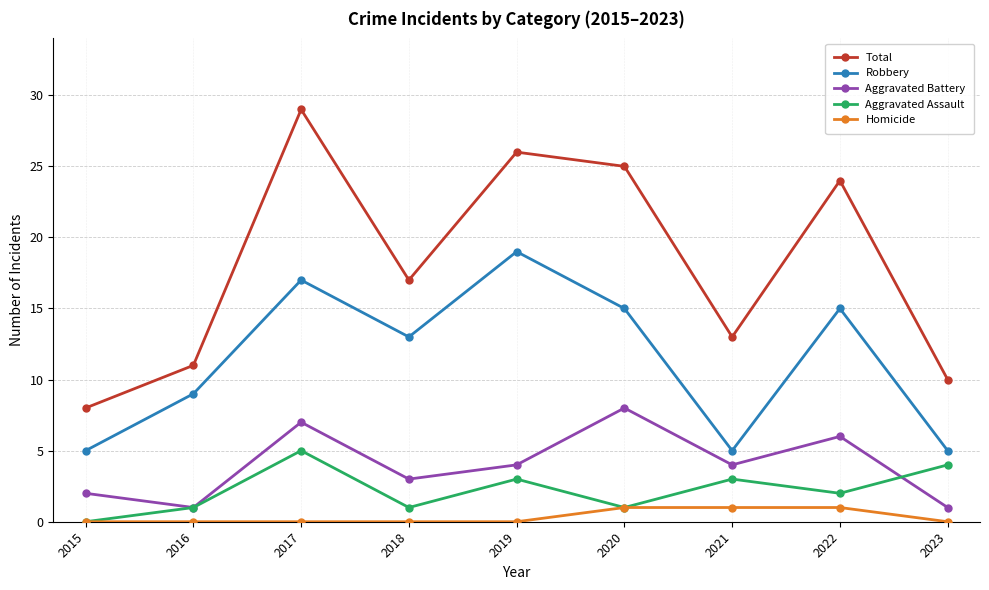

How many data points does each series have?

9